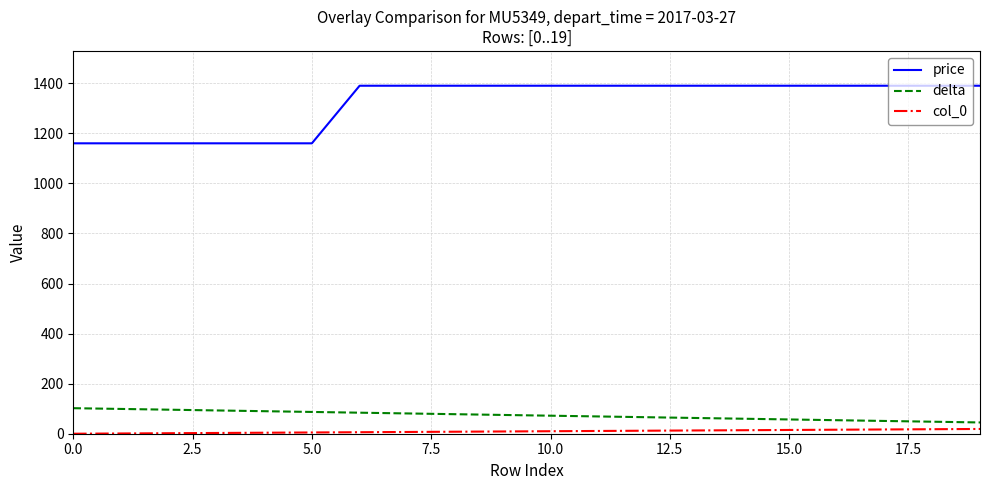

What is the average value of the price series?

1321